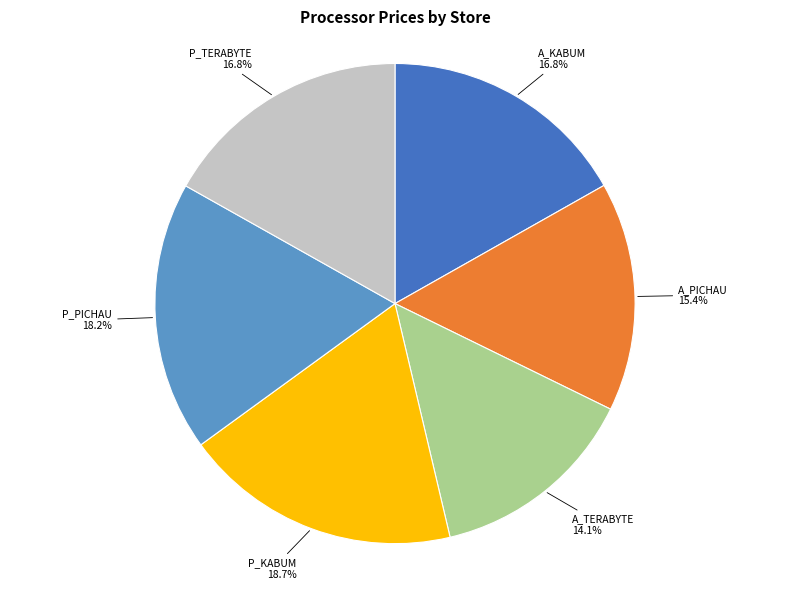

Which category has the biggest portion of the pie?

P_KABUM